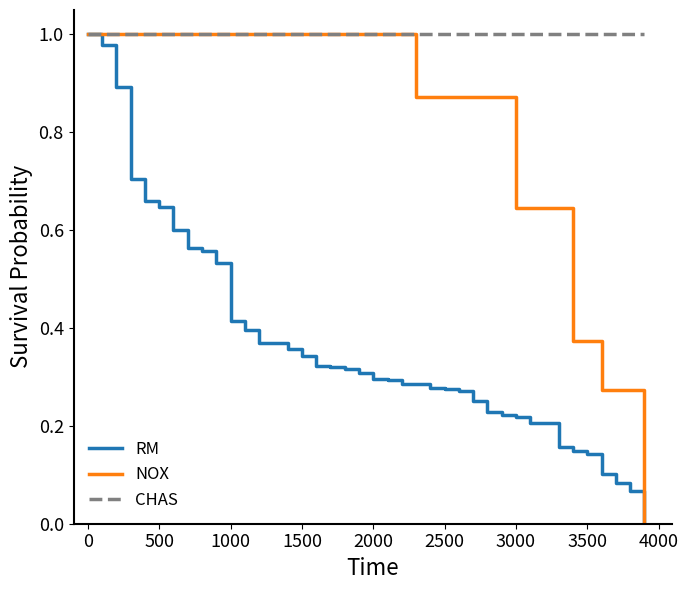

Which series has the largest total across all categories?

CHAS